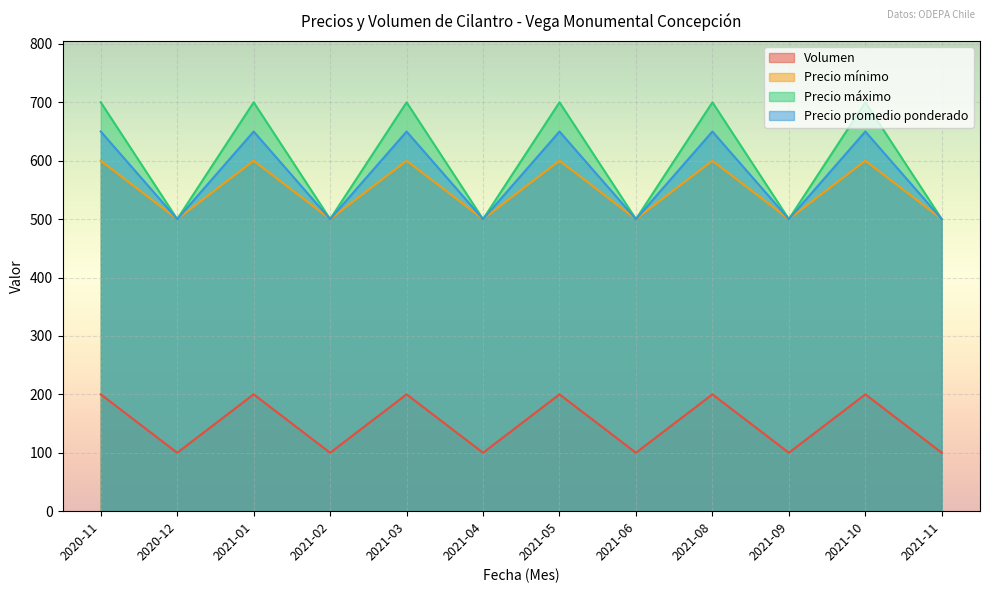

True or false: Precio máximo and Precio mínimo cross at least once.

False